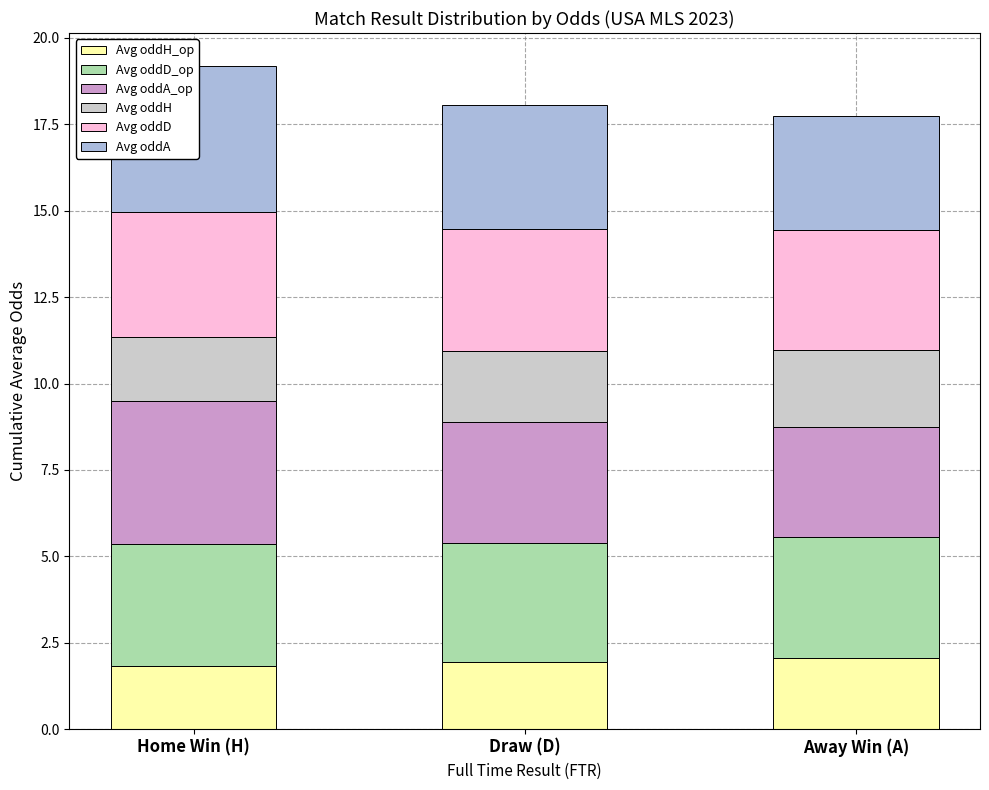

Rank the categories by Avg oddA value from lowest to highest.

Away Win (A), Draw (D), Home Win (H)